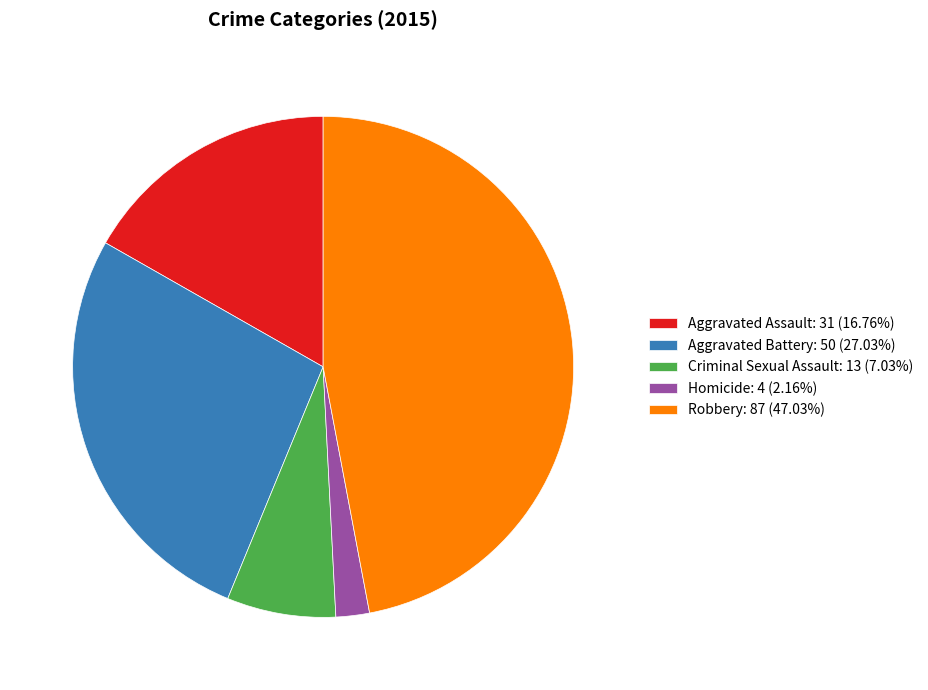

Is the sum of Aggravated Assault: 31 (16.76%) and Criminal Sexual Assault: 13 (7.03%) greater than half?

No